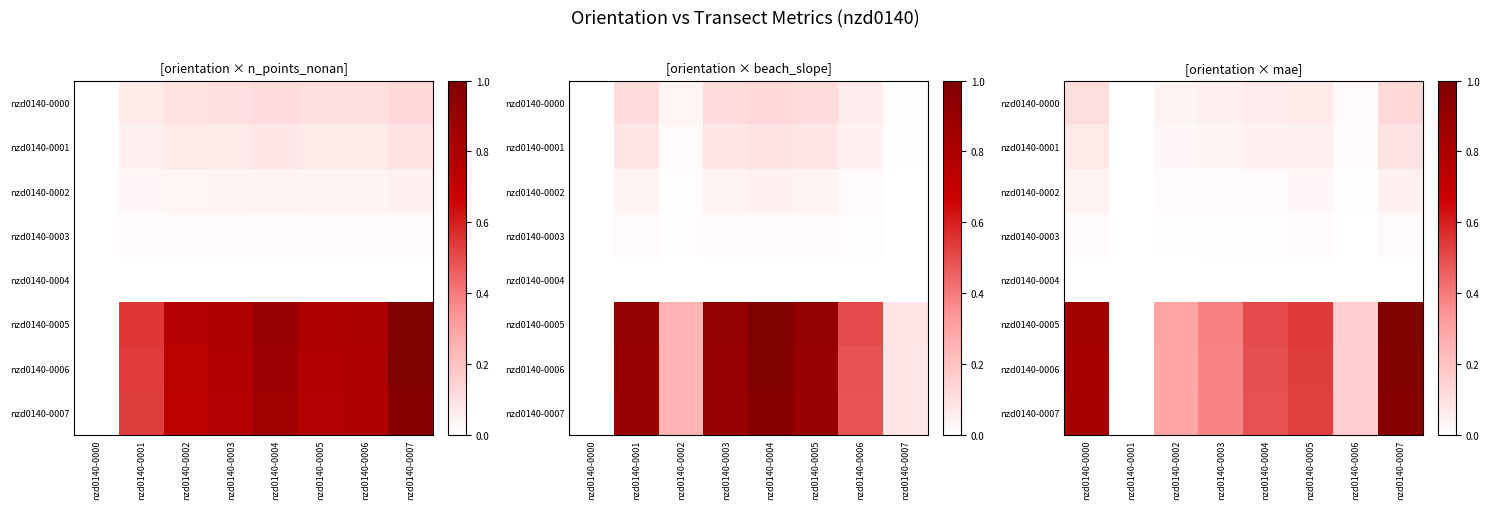

Between nzd0140-0007 and nzd0140-0002, which is larger?

nzd0140-0007